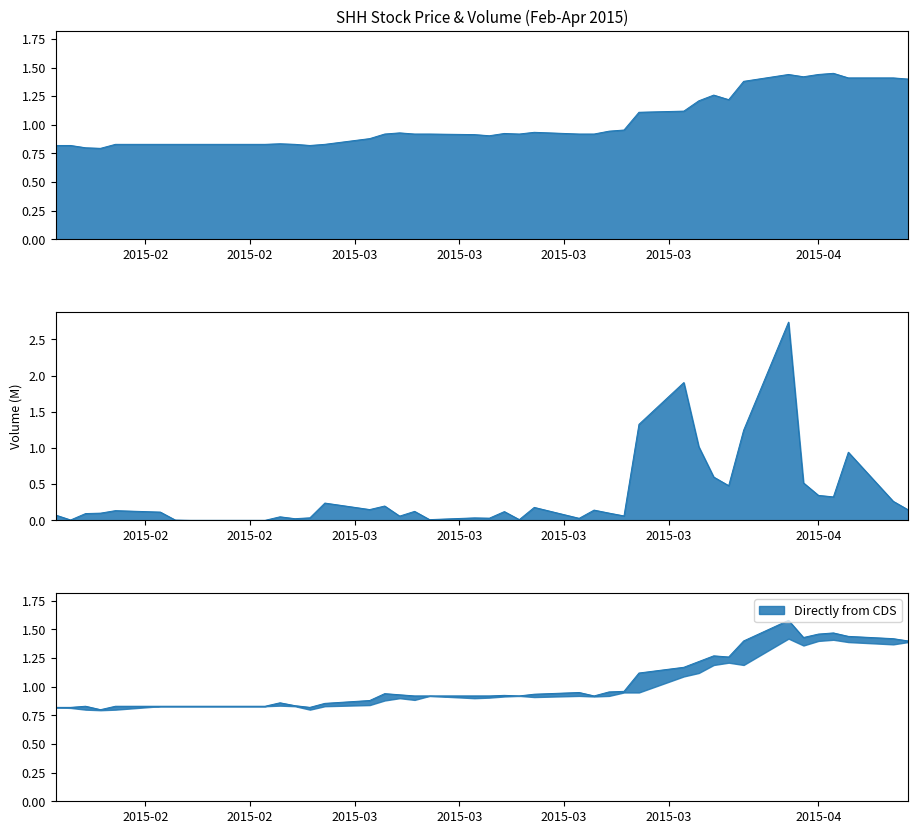

What is the approximate value of high at 2015-03-09?

0.9